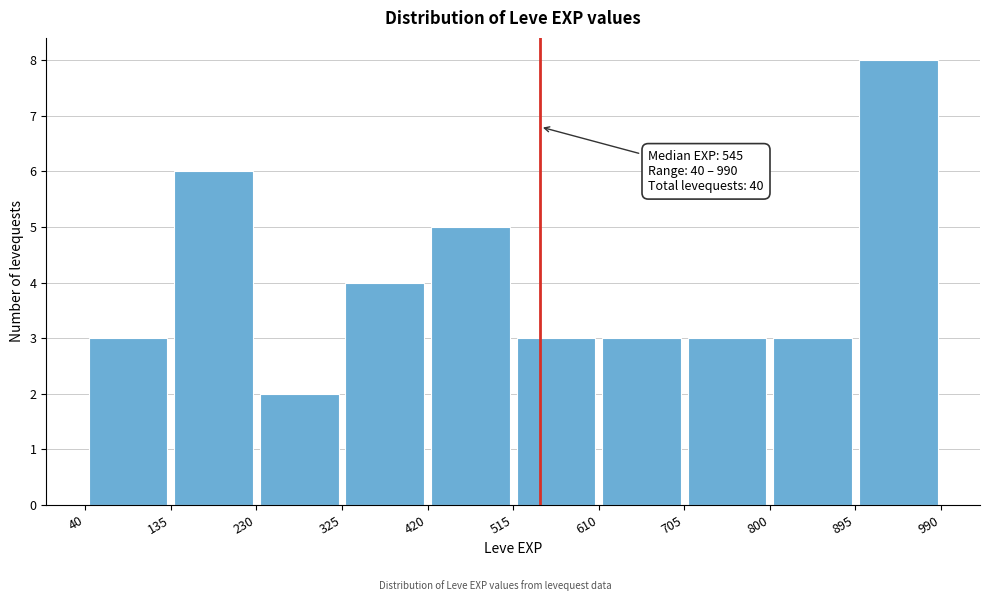

Which range on the x-axis has the tallest bar?

895 to 990